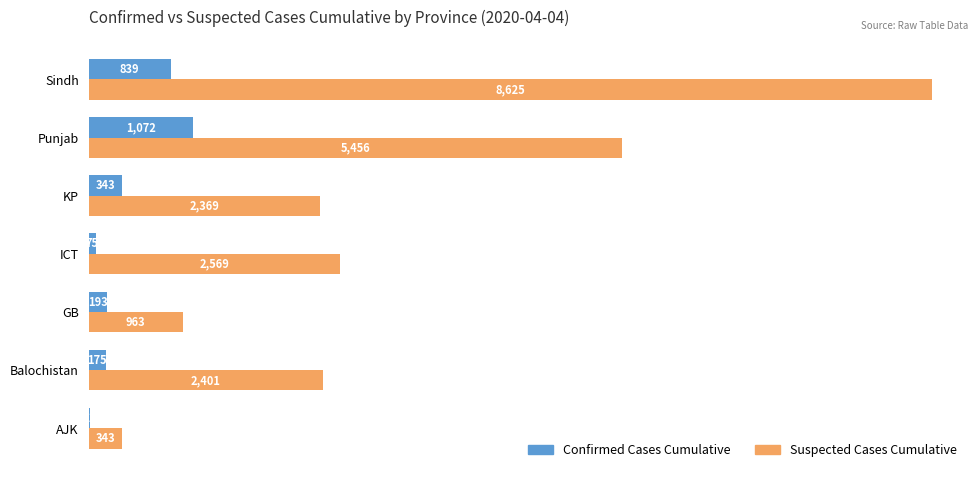

What is the sum of the Confirmed Cases Cumulative values at ICT and GB?

268